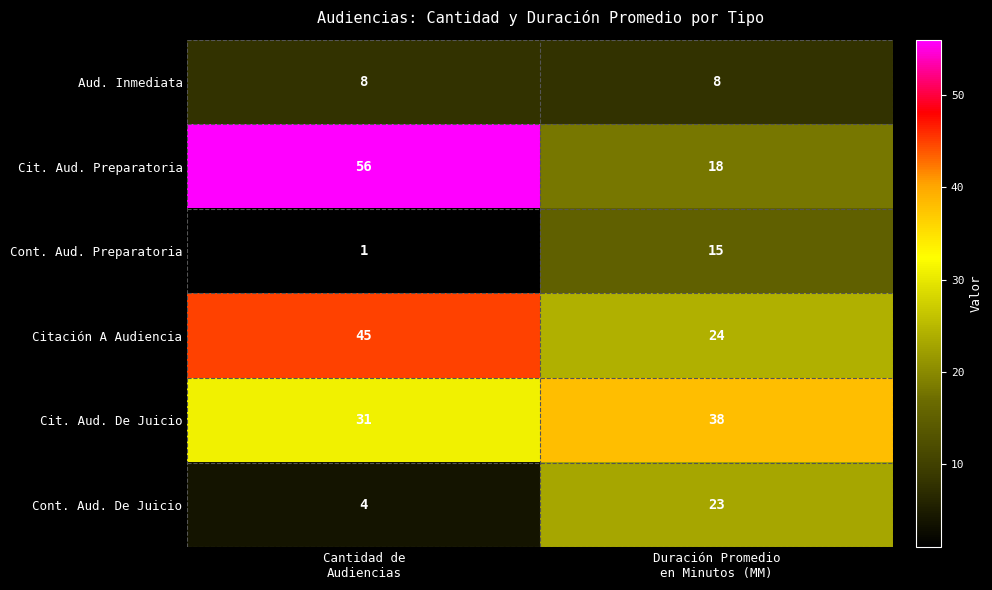

What is the average value of the Aud. Inmediata series?

8